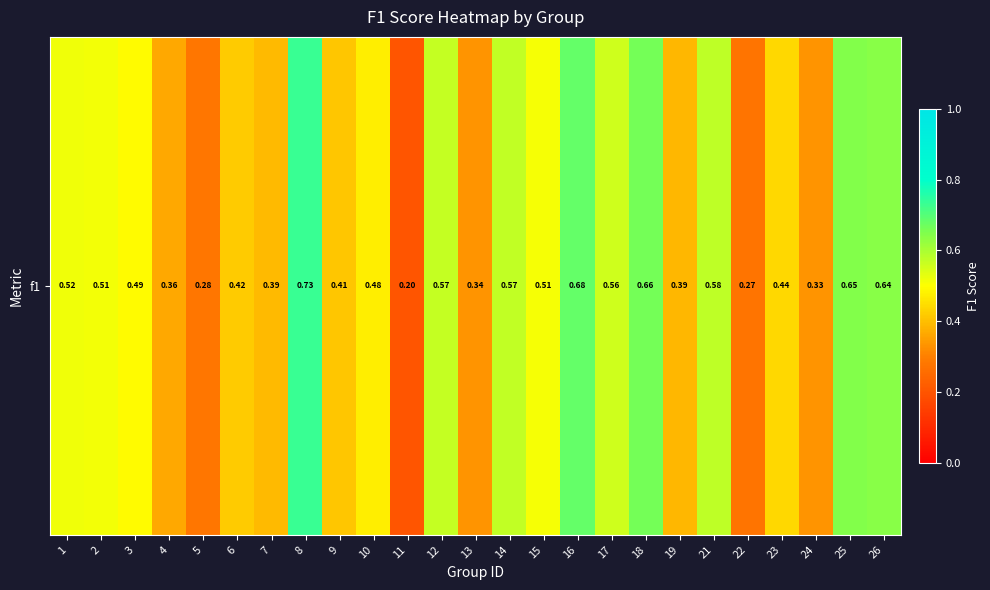

What is the difference between the values at 22 and 3?

0.2